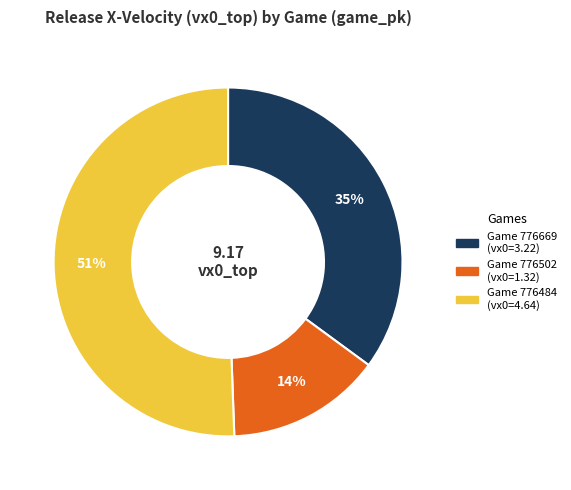

Is there any slice that represents more than half of the pie?

Yes